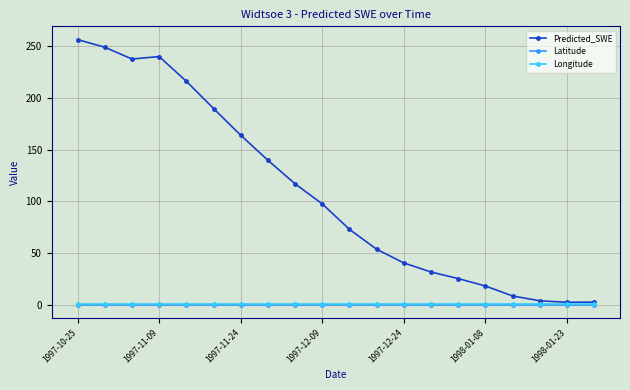

True or false: Predicted_SWE has more than 0 points higher than both neighbors.

True